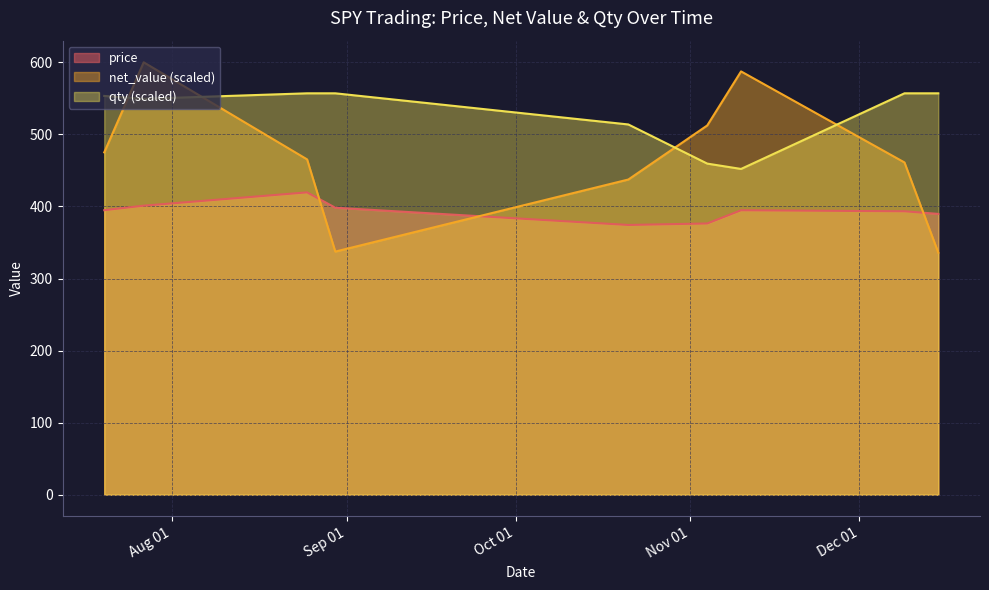

Read the net_value value at 2022-07-27.

600.0